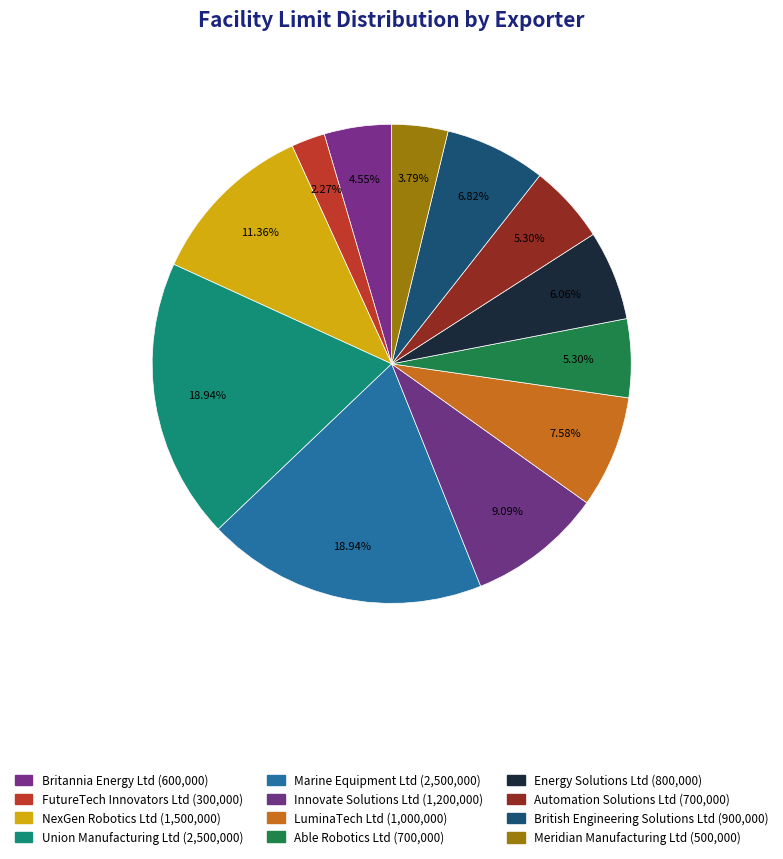

How many slices are in this pie chart?

12